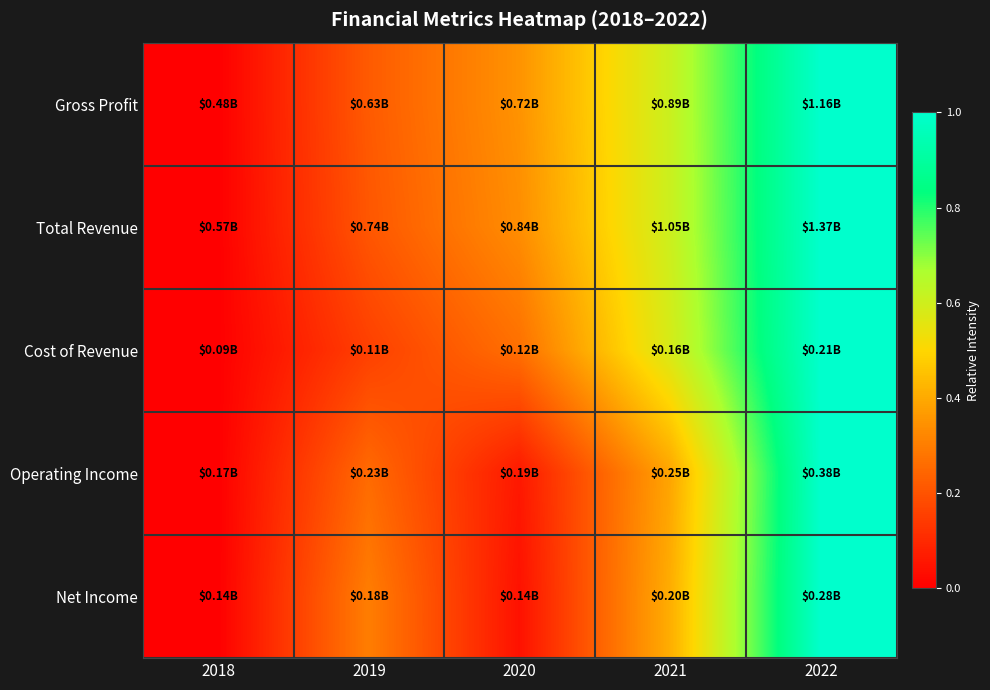

What is the maximum value shown in the chart?

1.0